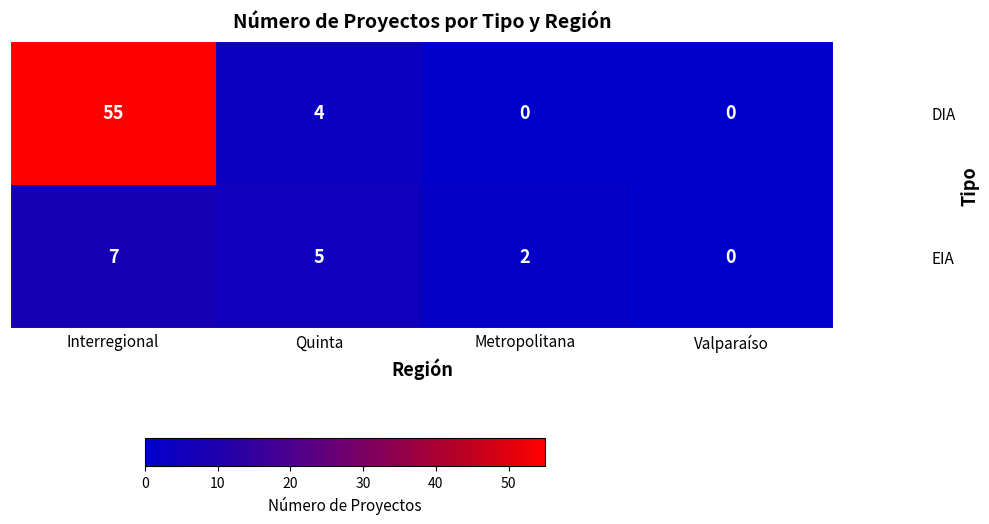

How many data points does each series have?

4